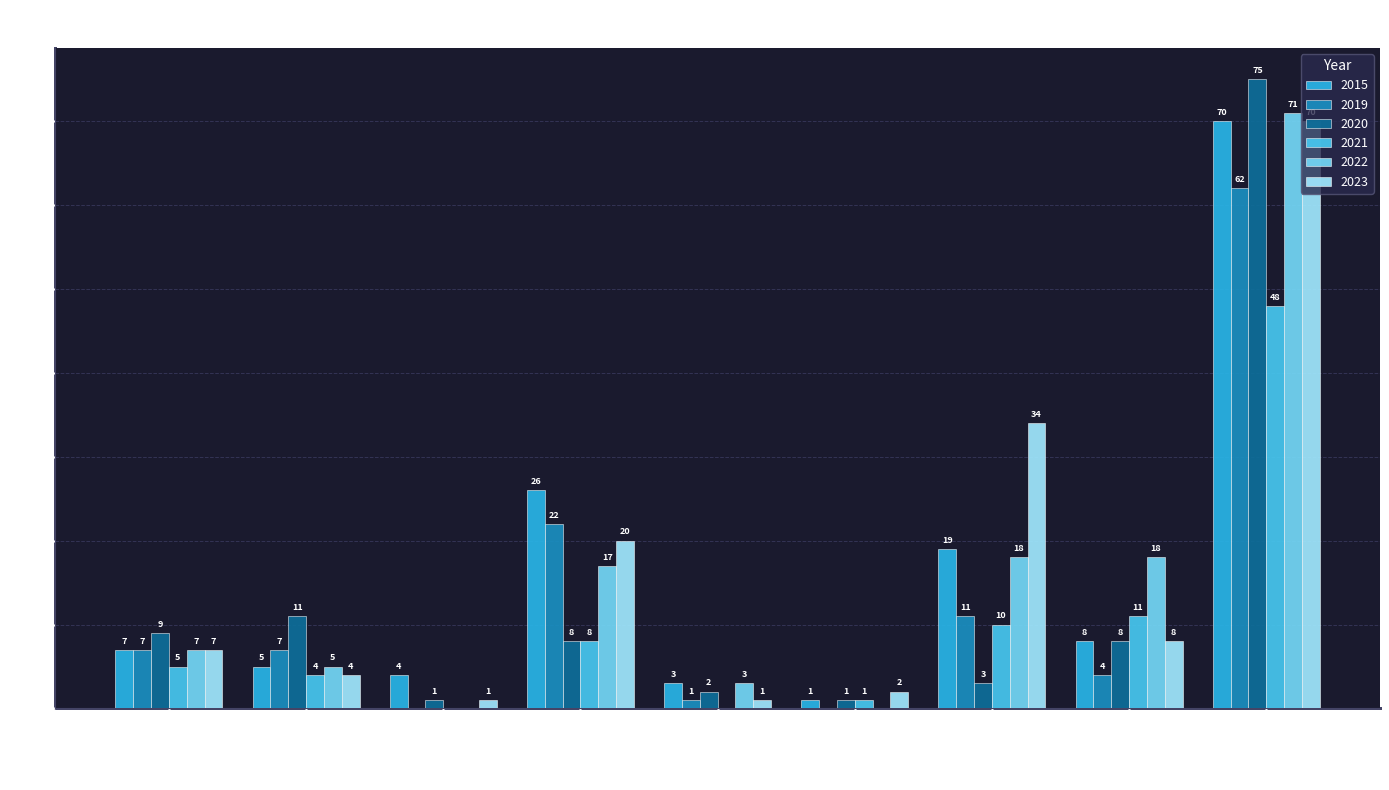

How many distinct data groups are displayed?

6